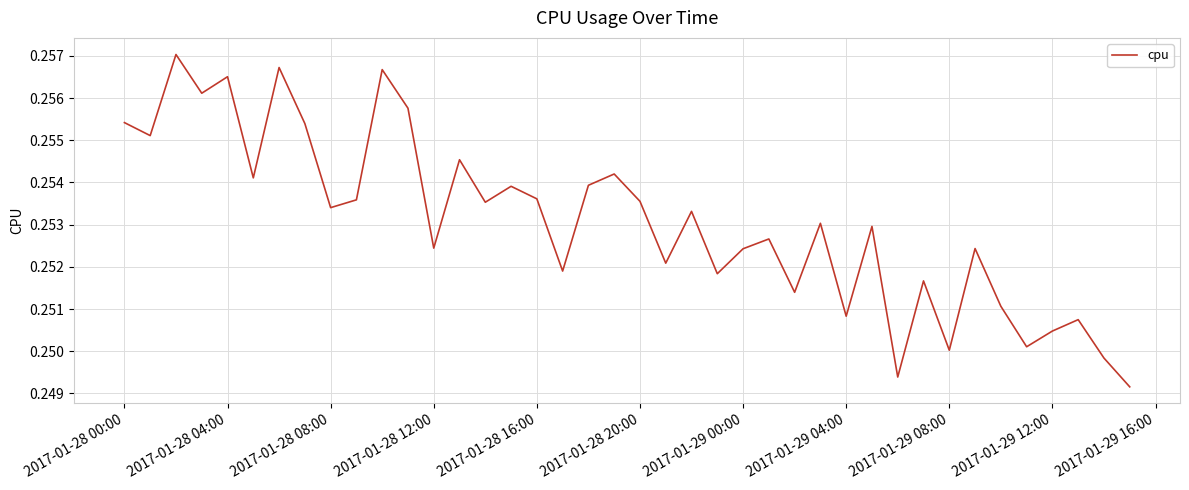

The chart shows a value of 0.4 at 2017-01-29 08:00. True or false?

False